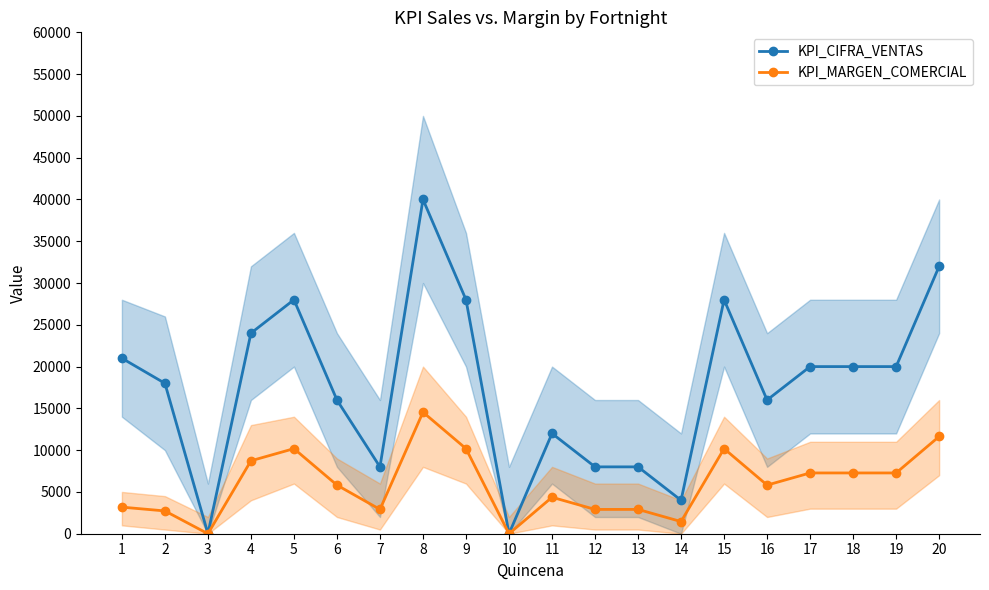

What is the value of the KPI_CIFRA_VENTAS point at the 17th from the left?

20000